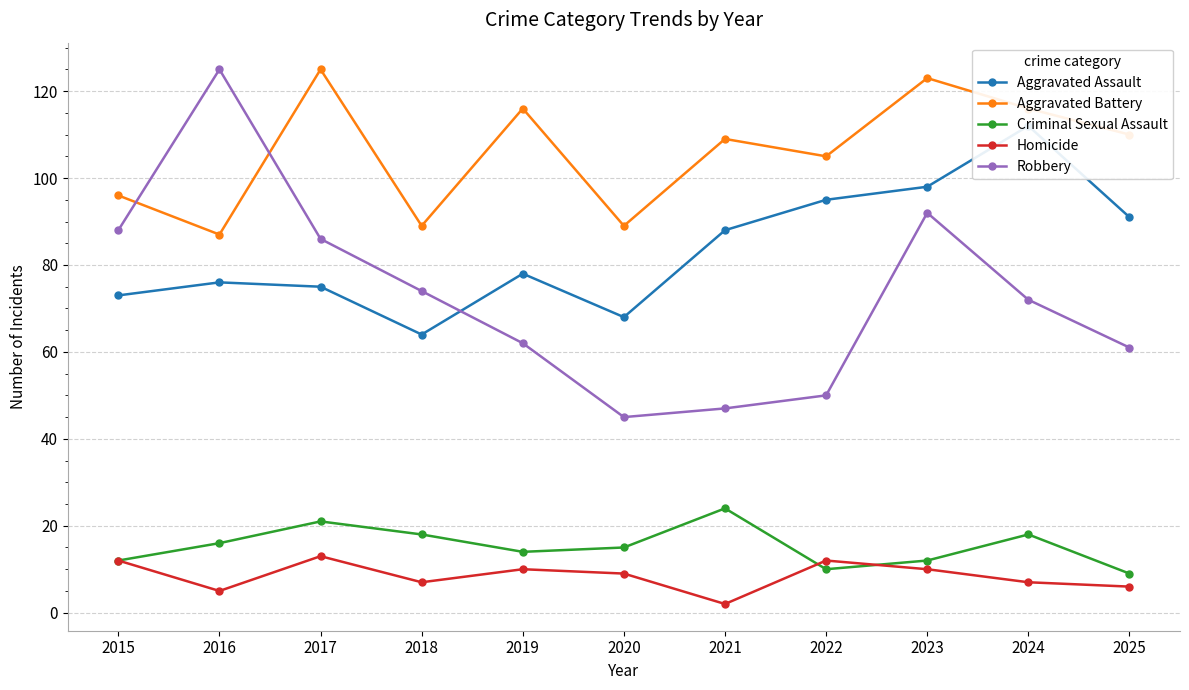

How many times do Robbery and Aggravated Battery cross each other?

2